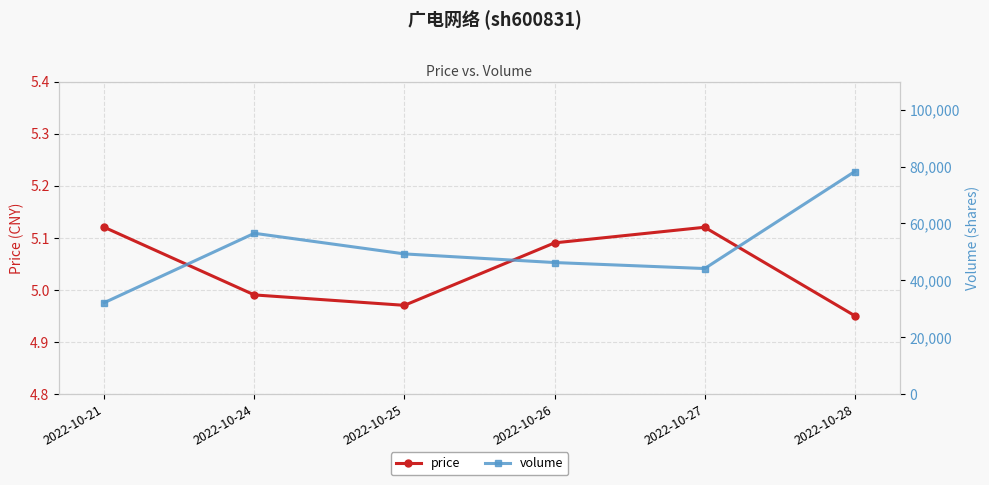

Which category has the highest value in the price series?

2022-10-21